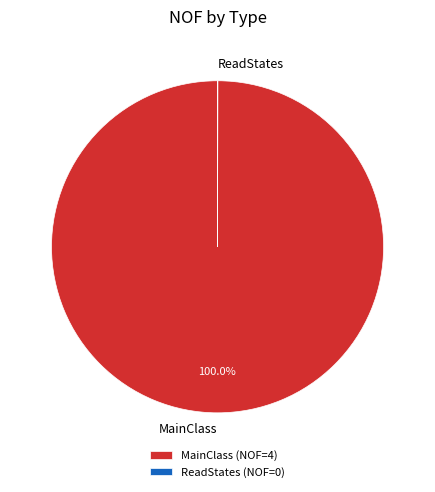

What is the largest slice in the pie chart?

MainClass